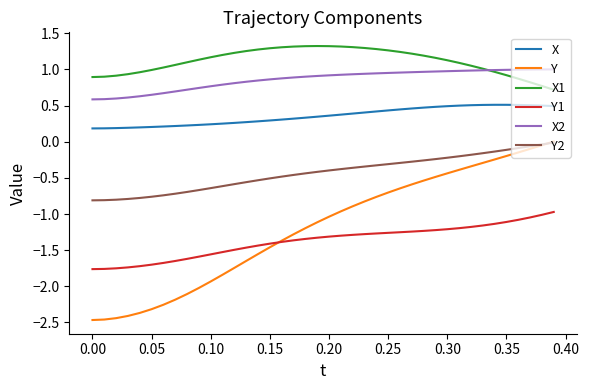

True or false: X2 and Y2 cross at least once.

False